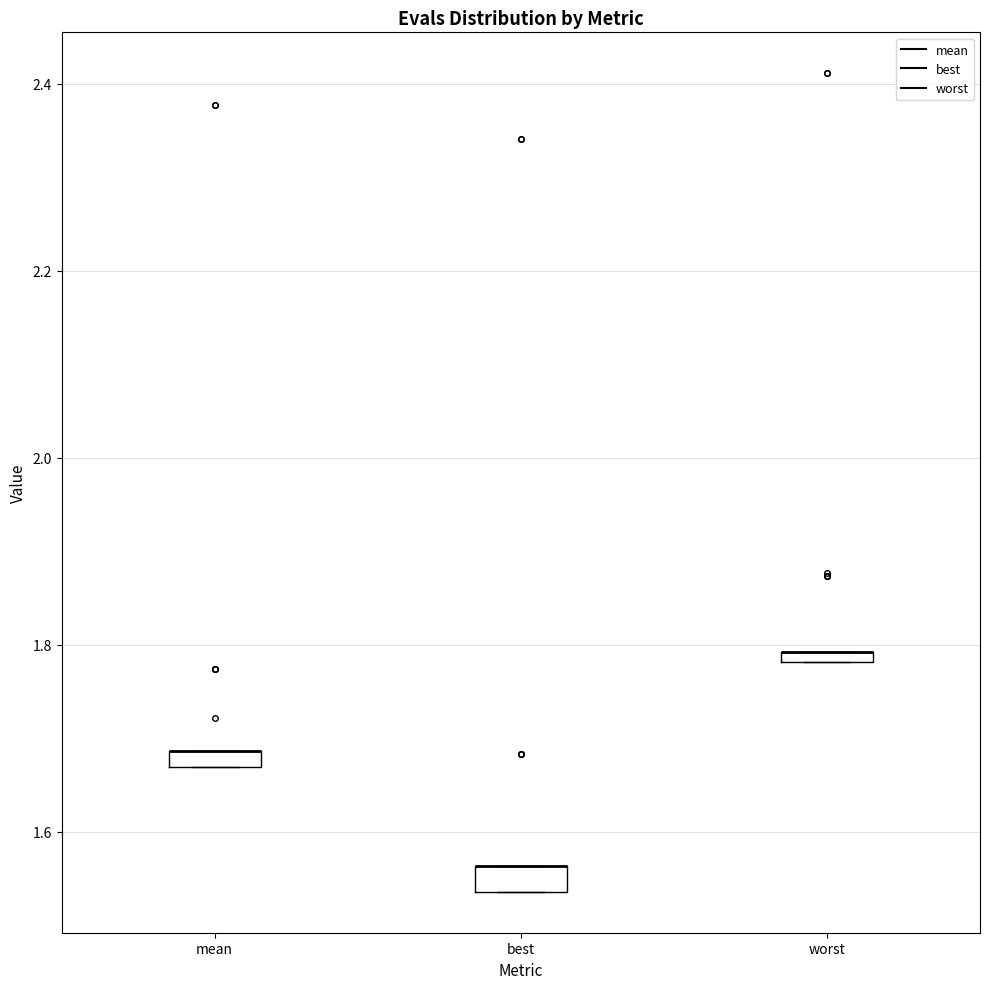

Where is the upper edge of the box for worst on the y-axis? The values are not printed on the chart, so give them approximately, as read against the axis.

1.80